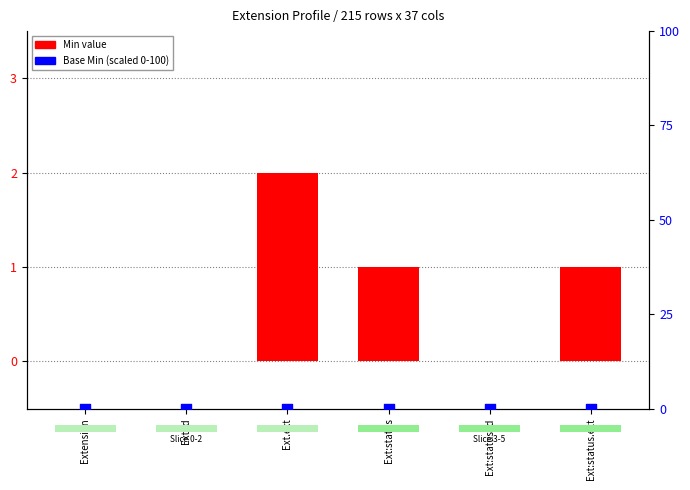

At how many categories does at least one series exceed 1?

1